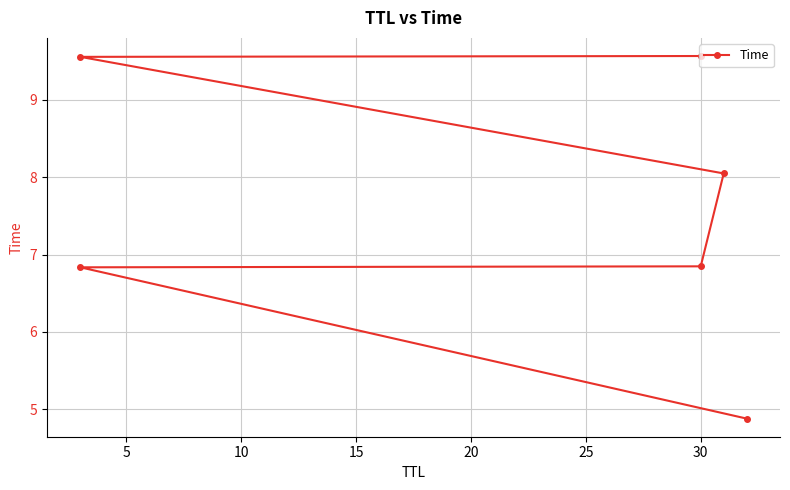

How many values are between 6 and 9?

3